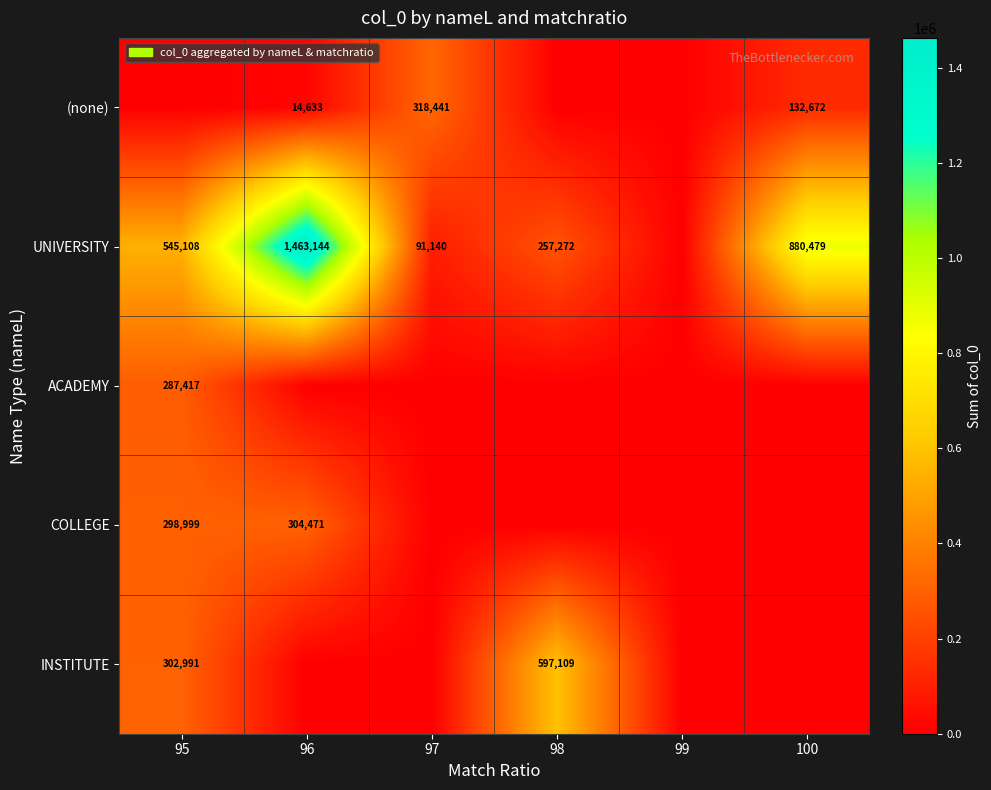

The value of COLLEGE at 95 is 90682. True or false?

False